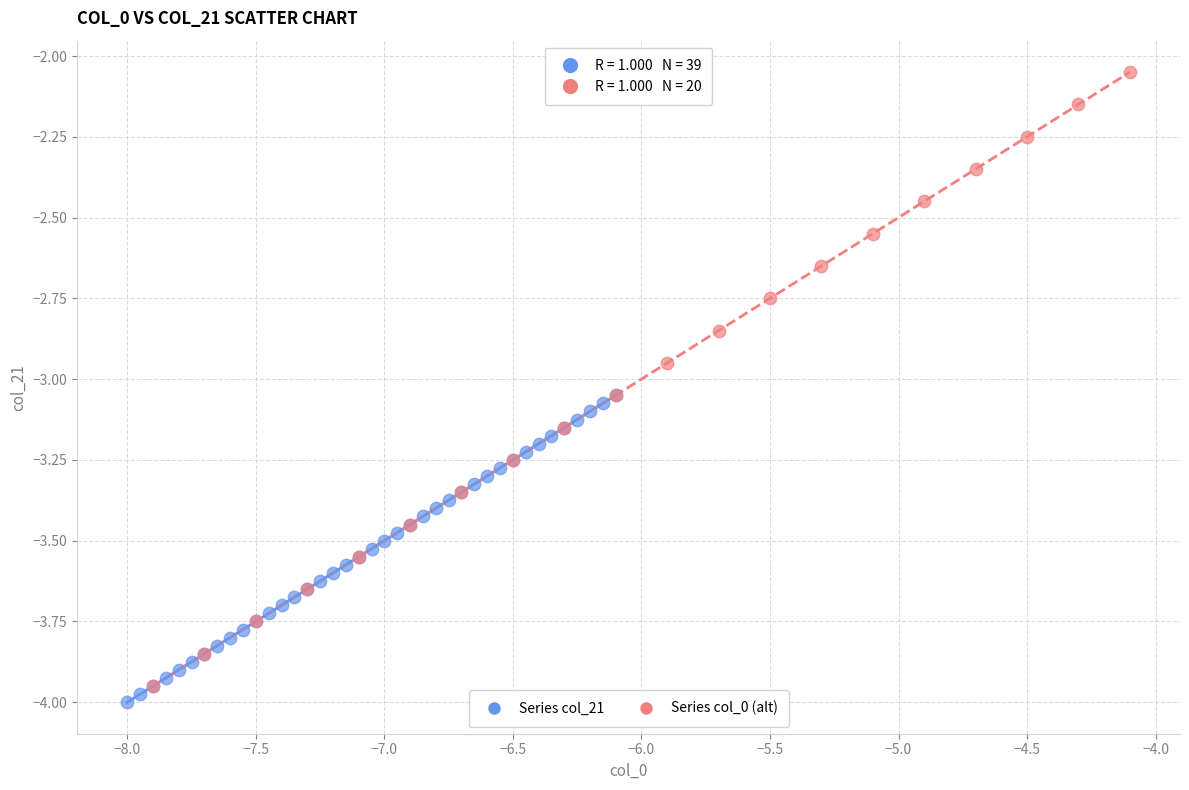

Which series reaches the maximum Y coordinate?

Series col_0 (alt)